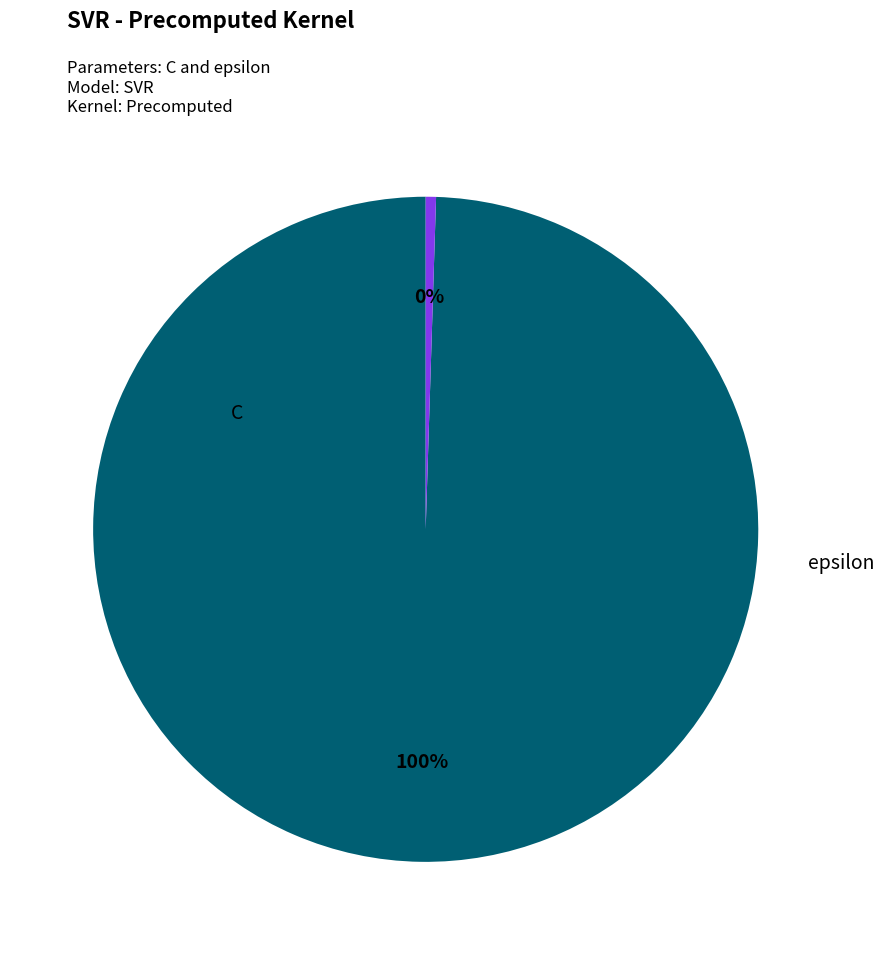

Is there any slice that represents more than half of the pie?

Yes